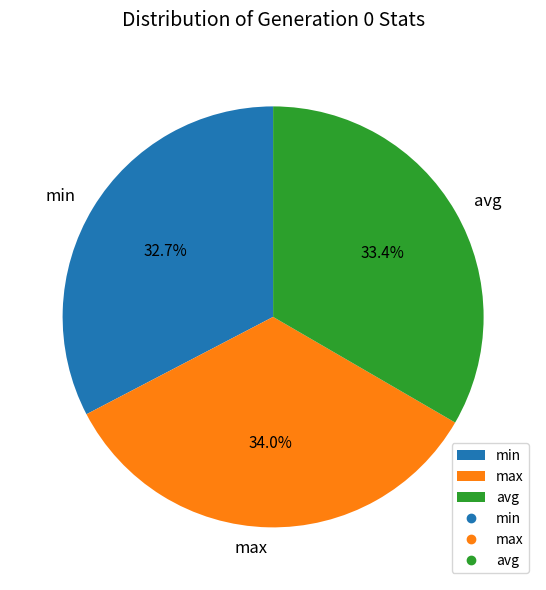

Does avg represent more than half of the total?

No